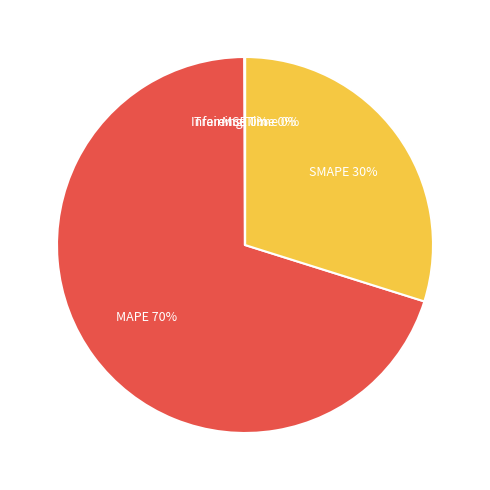

To the nearest percent, what is the average slice percentage?

20%